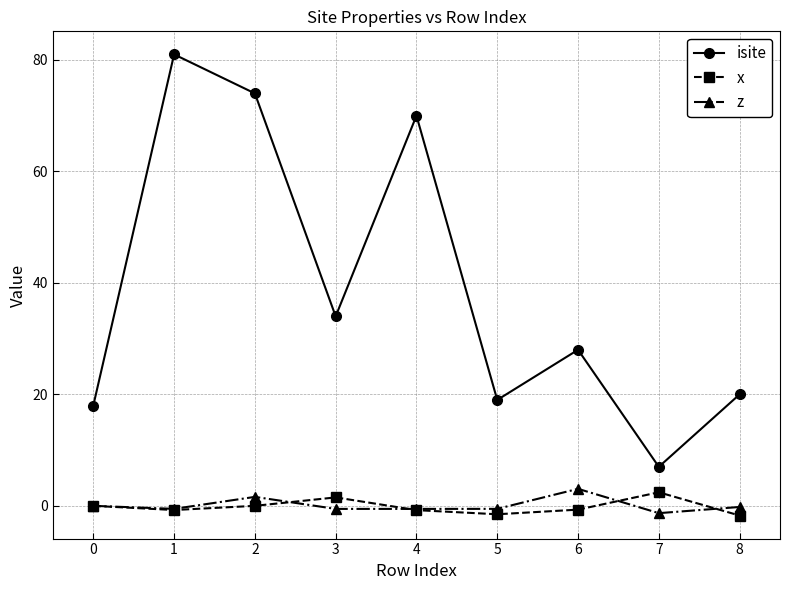

Which series has the largest total across all categories?

isite